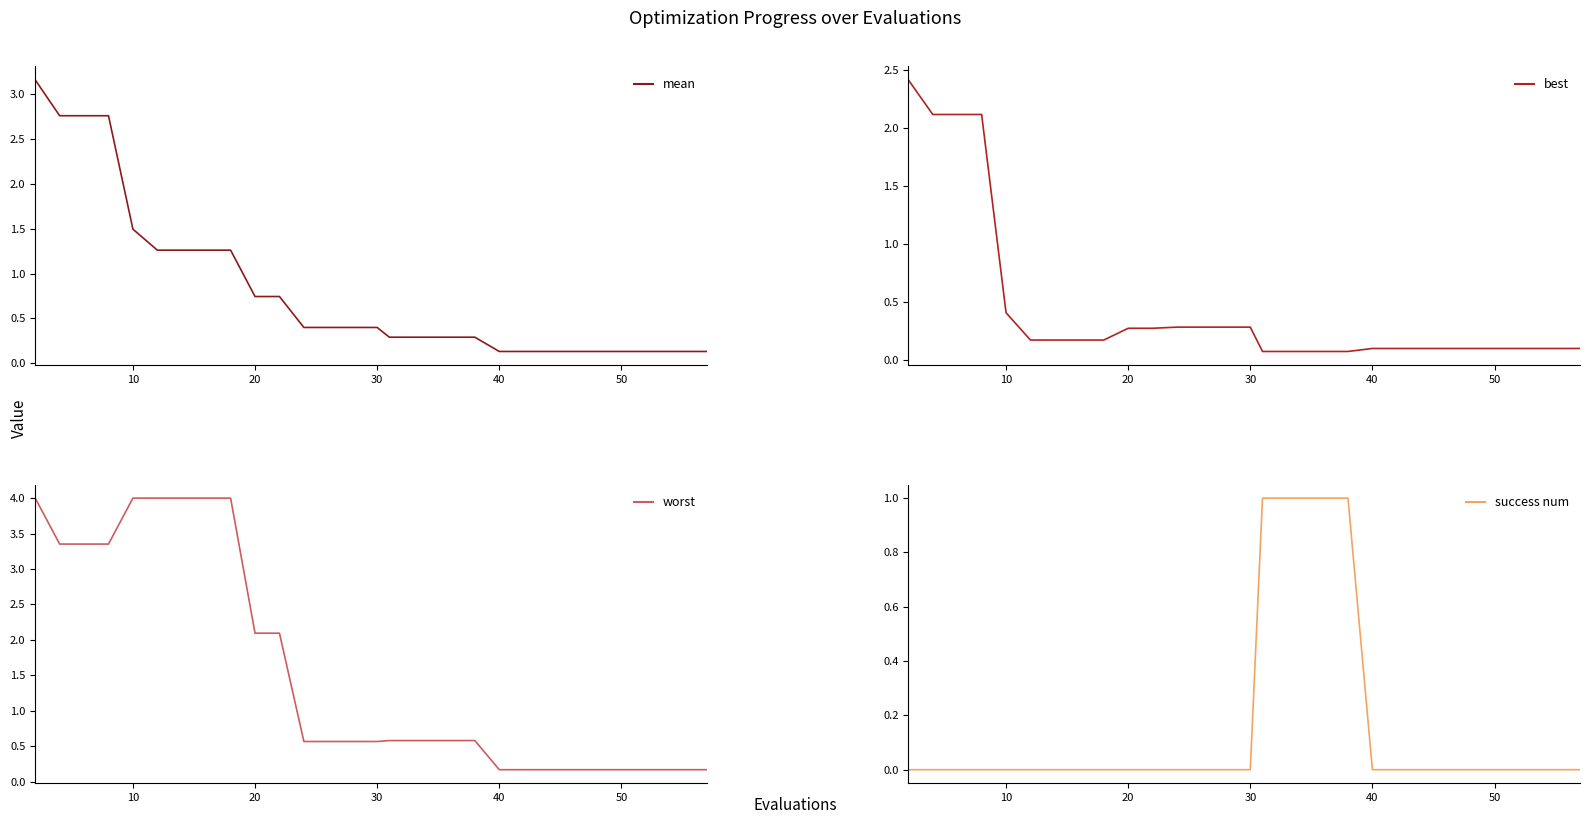

How many values in success num are above zero?

5